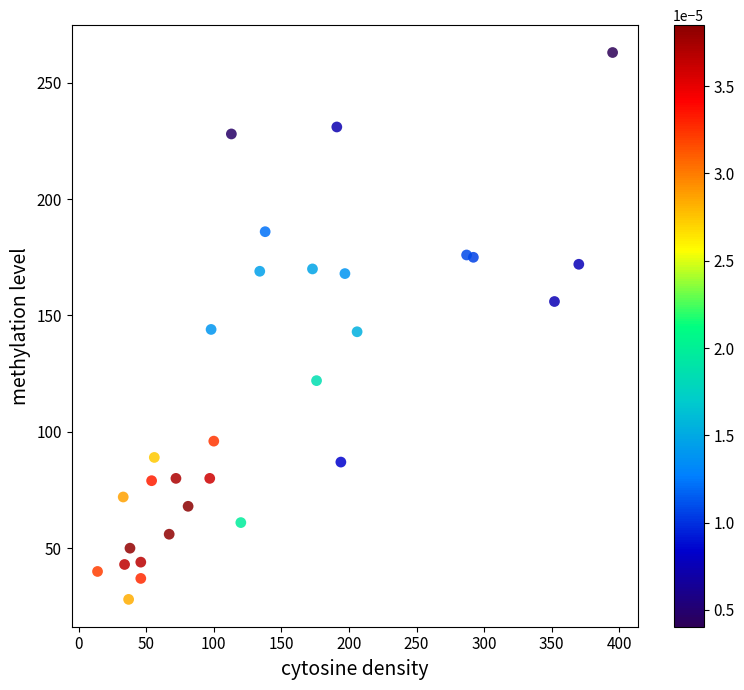

What is the range of X values (max minus min)?

381